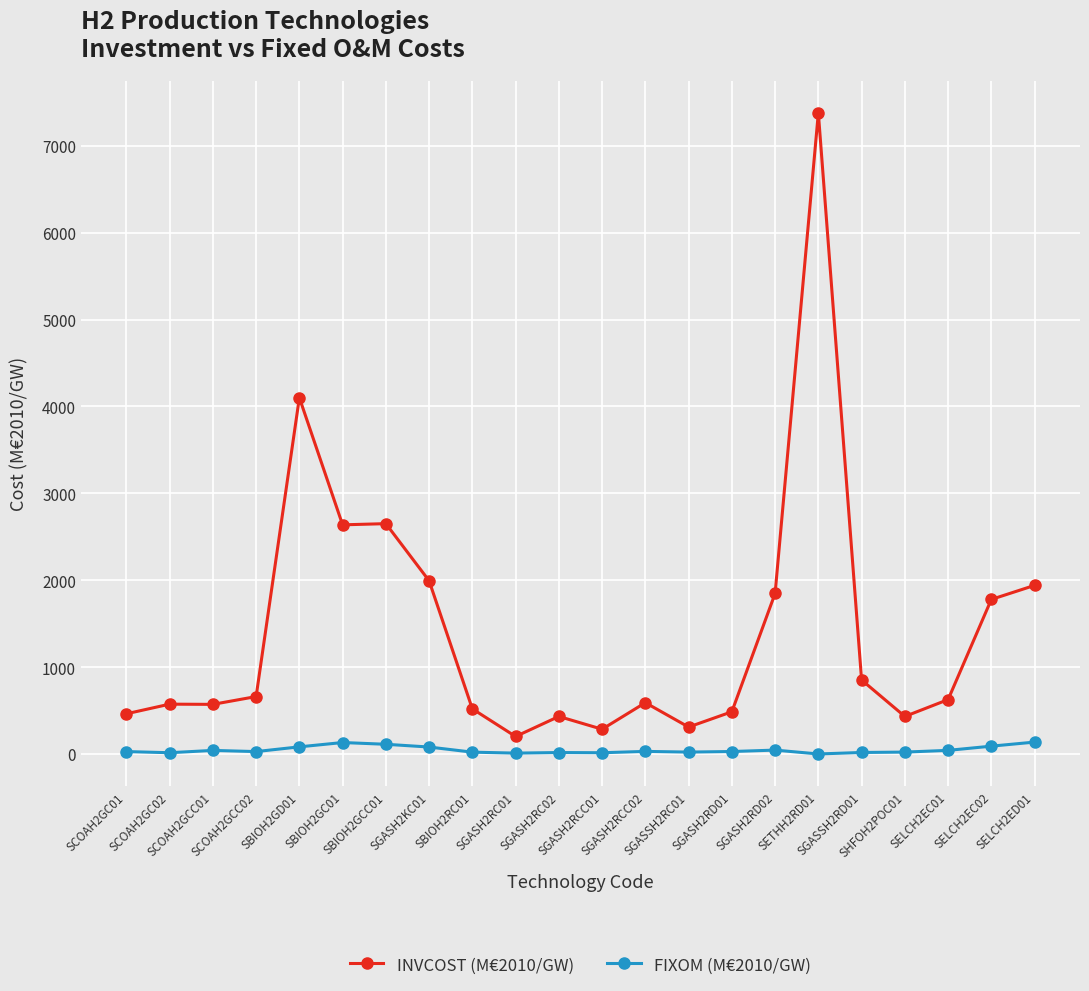

How many data points in FIXOM (M€2010/GW) are above 28?

11